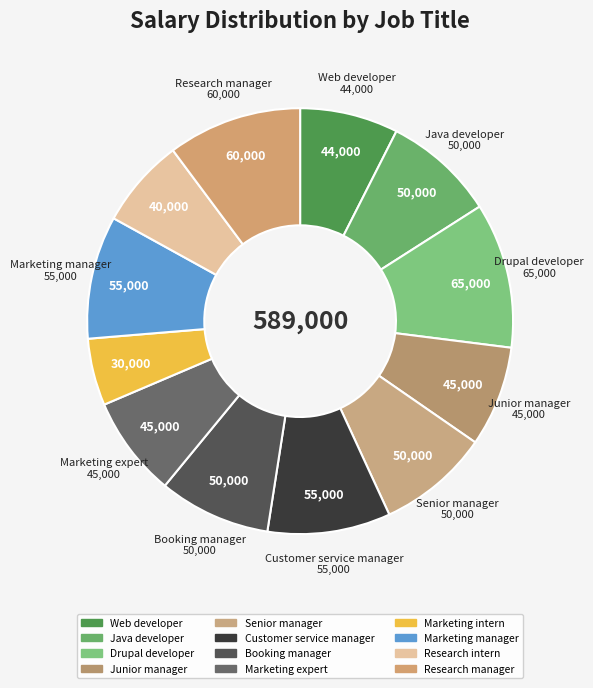

What percentage is the Marketing manager slice, to the nearest percent?

9%